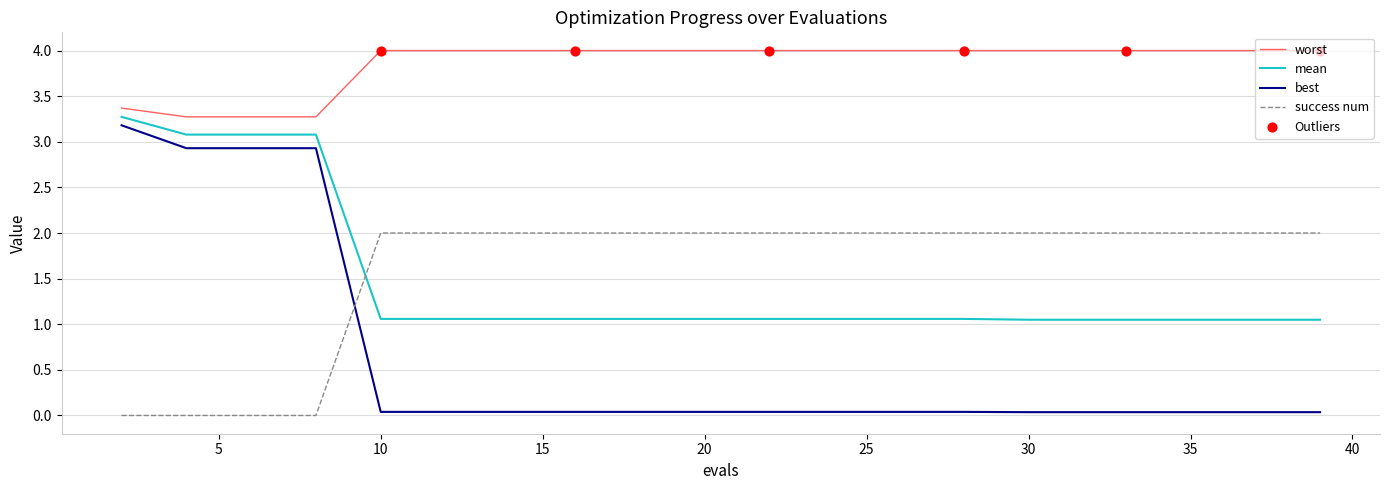

Which series has the largest total across all categories?

worst